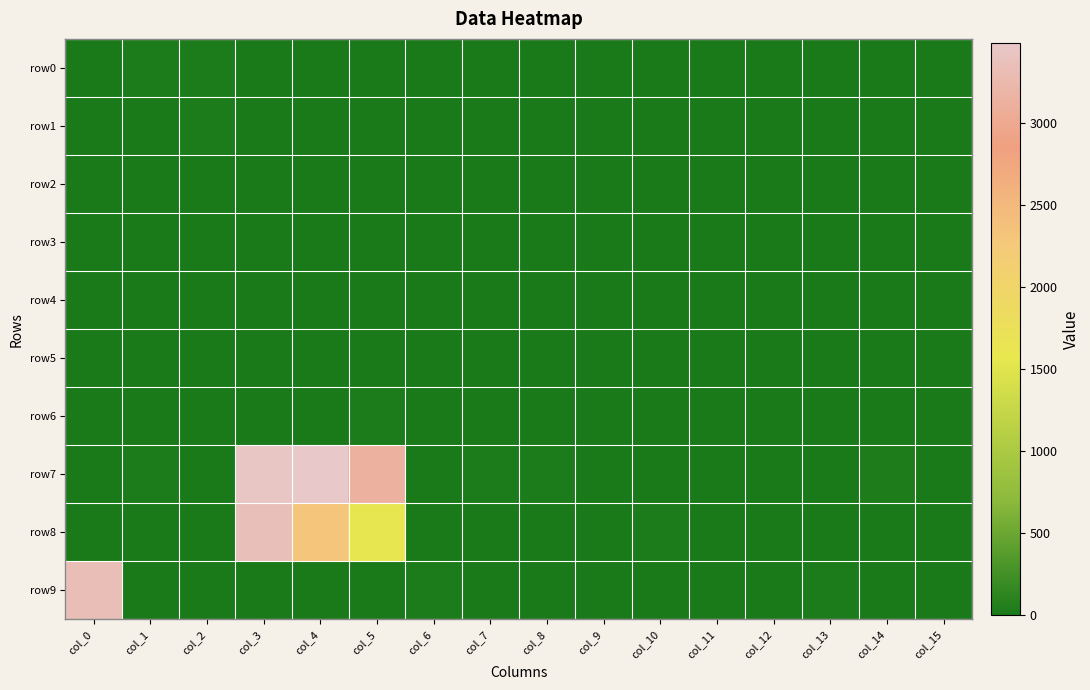

Rank the series at col_7 from lowest to highest value.

row1, row3, row4, row5, row6, row8, row9, row2, row0, row7